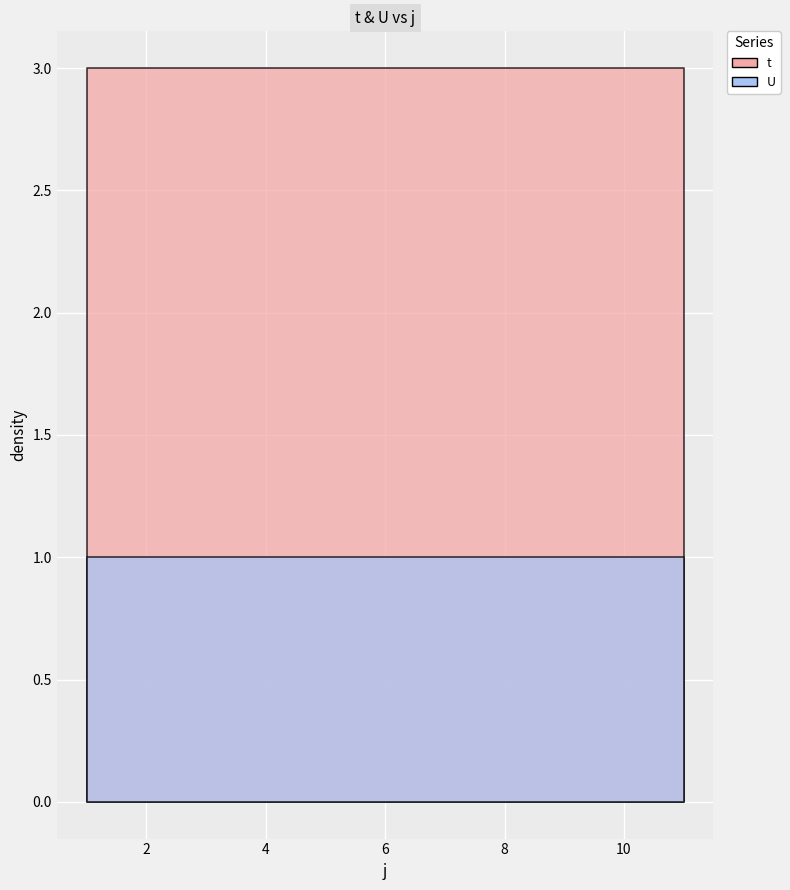

Is this an area chart (filled region under the line)?

No